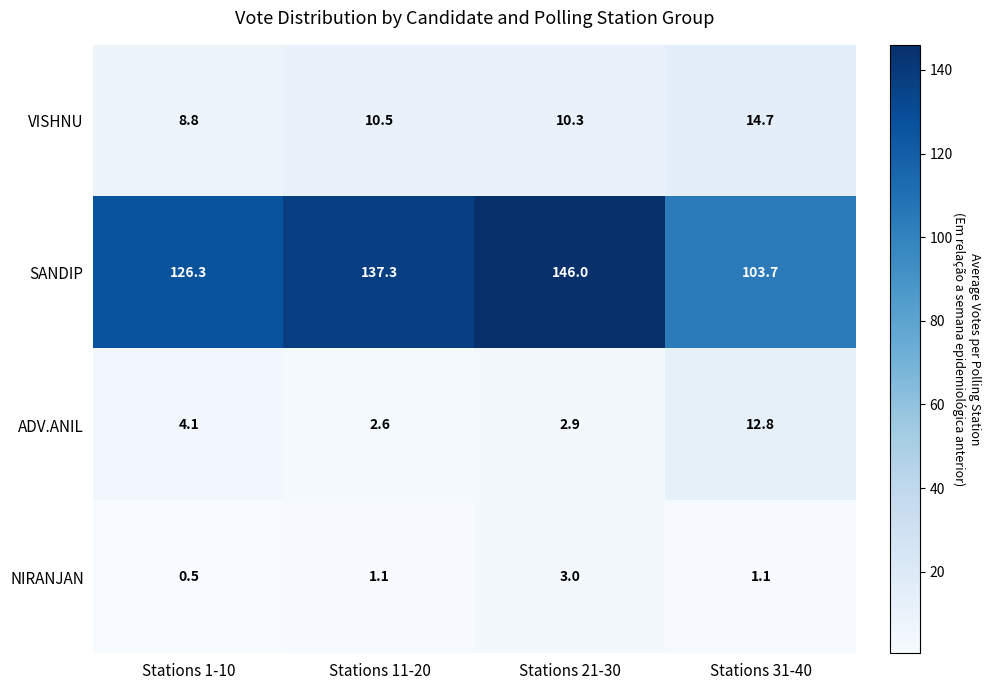

How many distinct data groups are displayed?

4